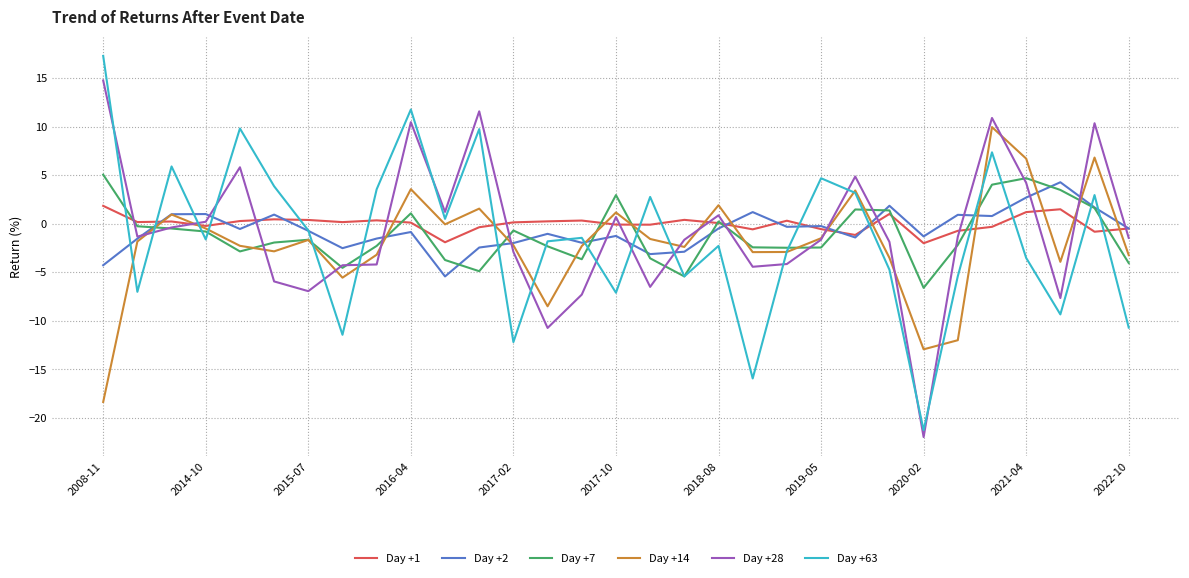

True or false: Day +63 and Day +1 cross at least once.

True